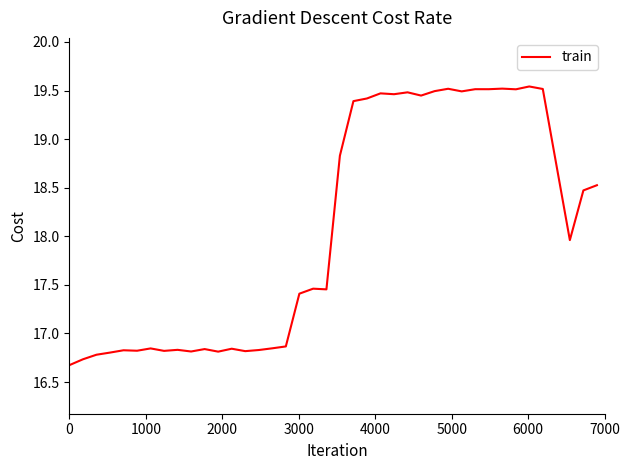

What is the minimum value shown in the chart?

16.7